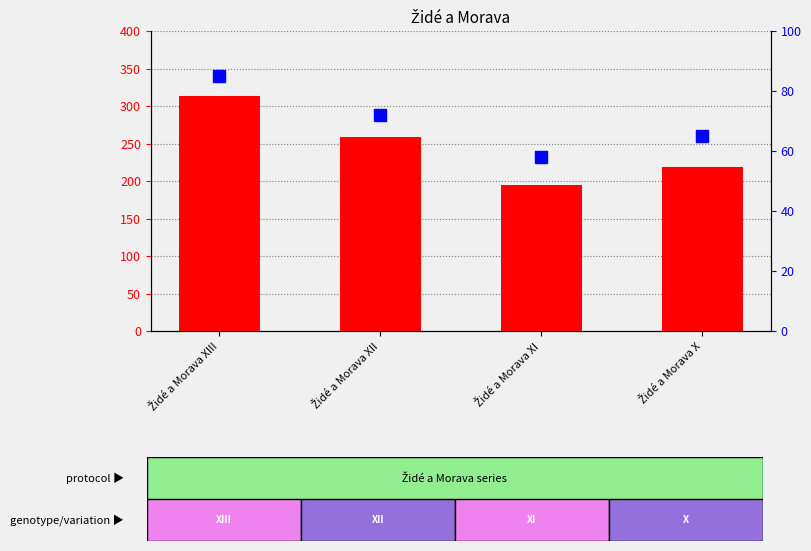

Reading left to right, extract all data points from this chart.

count: Židé a Morava XIII=313	Židé a Morava XII=259	Židé a Morava XI=195	Židé a Morava X=219
percentile rank within the sample: Židé a Morava XIII=85	Židé a Morava XII=72	Židé a Morava XI=58	Židé a Morava X=65